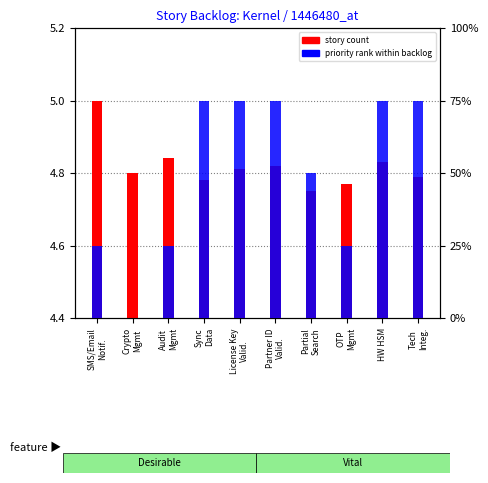

At Sync
Data, list the series in order from smallest to largest.

story count, priority rank within backlog